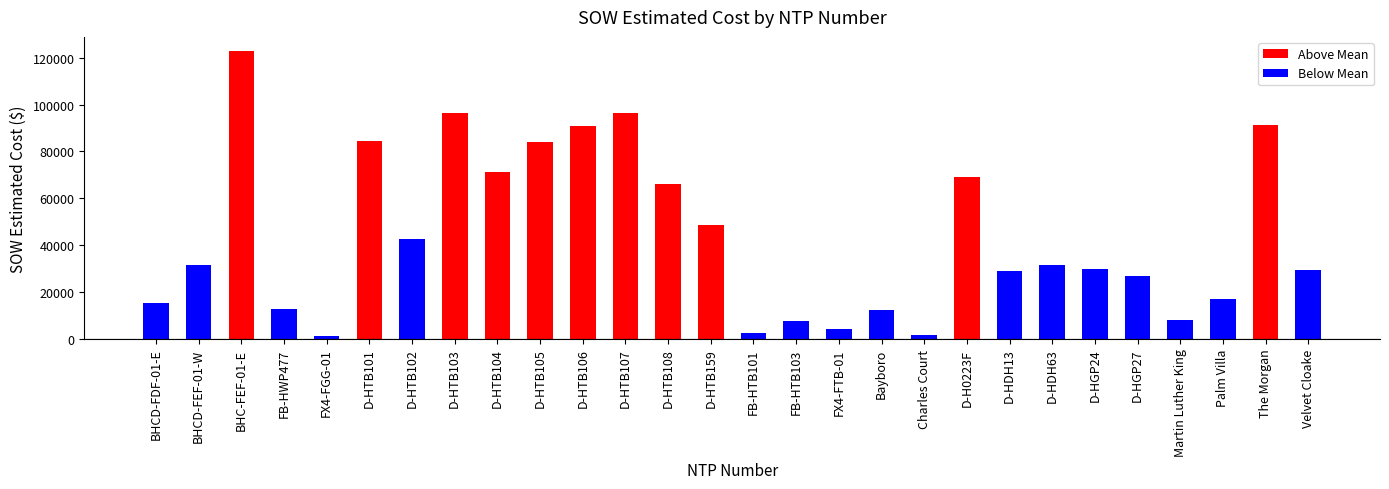

What is the label of the 1st bar from the left?

BHCD-FDF-01-E